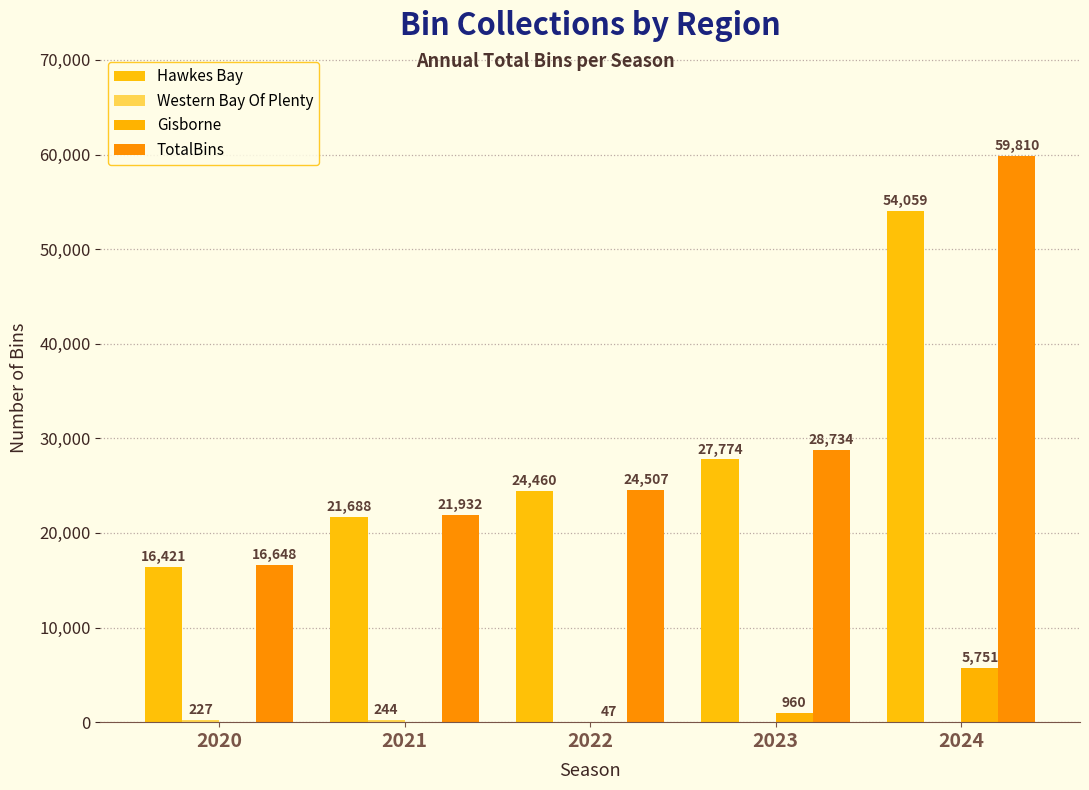

True or false: Western Bay Of Plenty has a value of 352 at 2020.

False